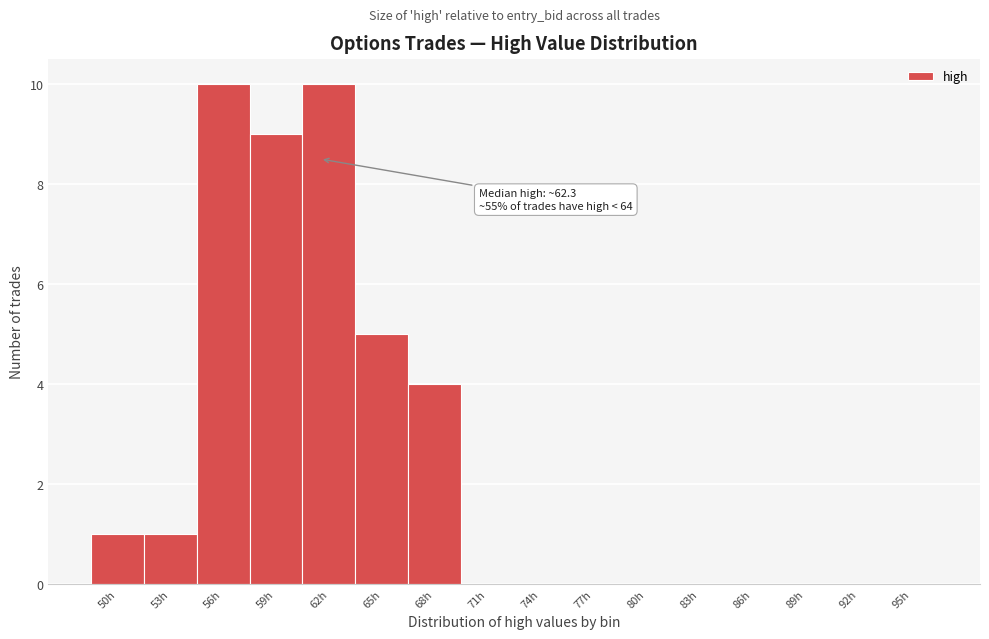

Reading left to right, list all the values displayed in this chart.

50h=1	53h=1	56h=10	59h=9	62h=10	65h=5	68h=4	71h=0	74h=0	77h=0	80h=0	83h=0	86h=0	89h=0	92h=0	95h=0